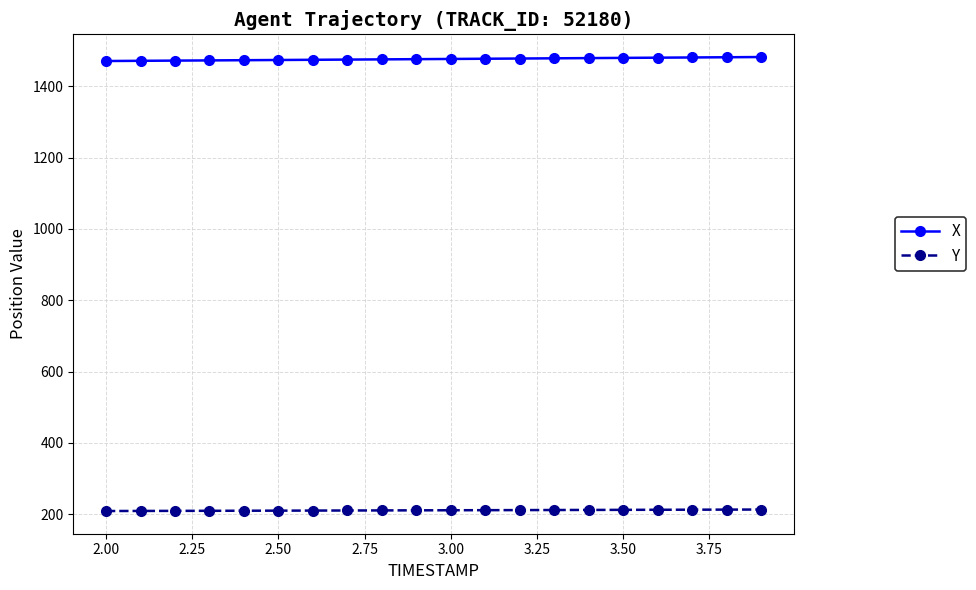

At how many categories does at least one series exceed 1037?

20